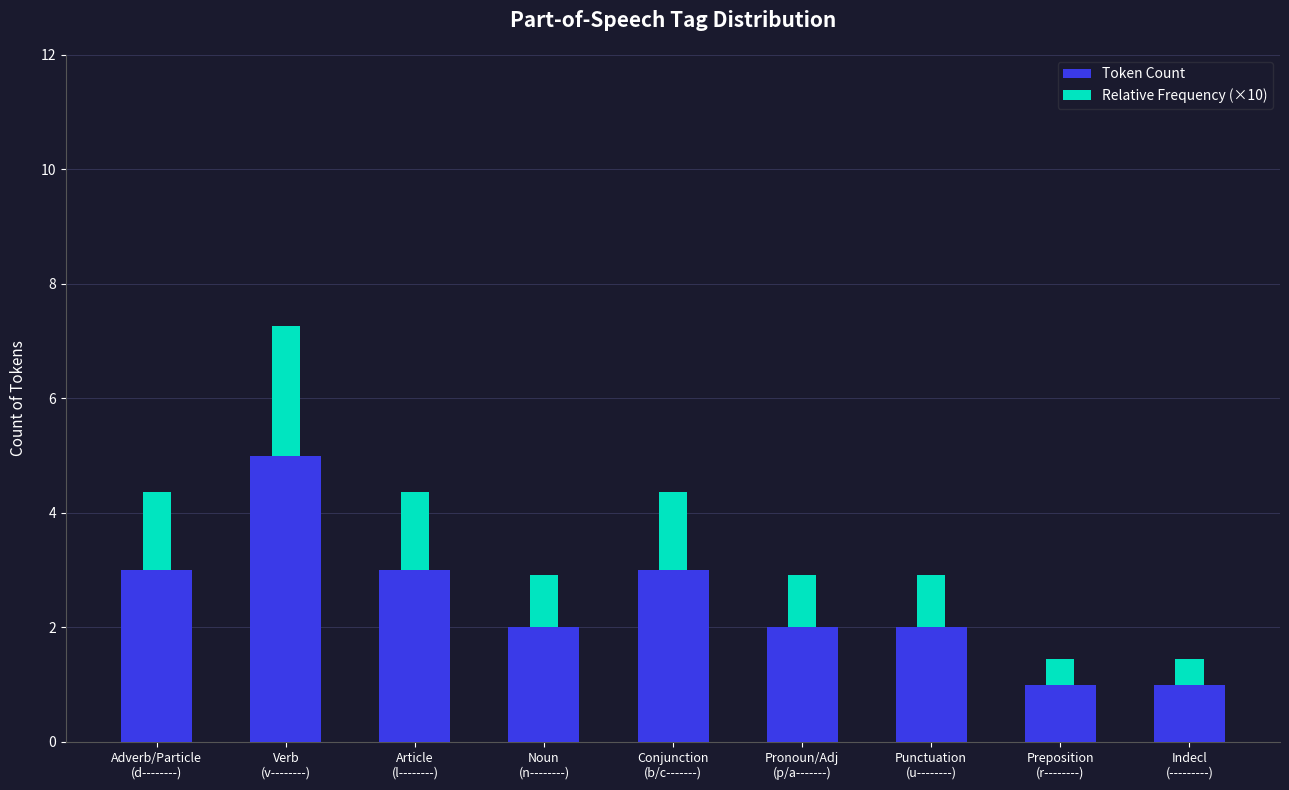

What is the sum of all Token Count values?

22.0